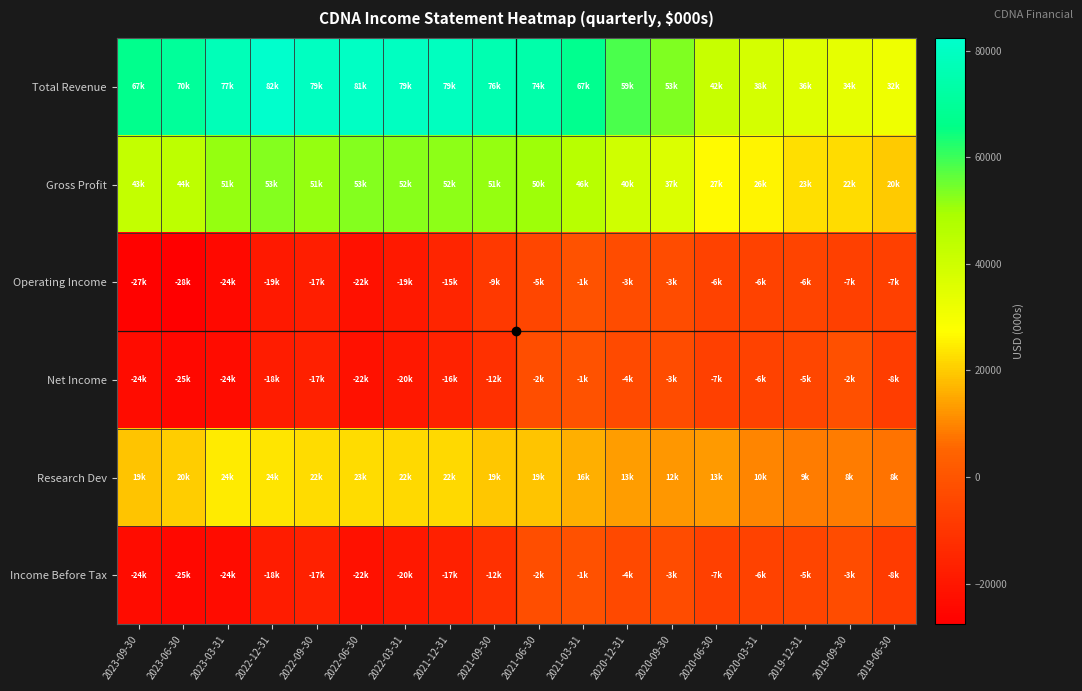

Which series has the widest spread of values?

Total Revenue